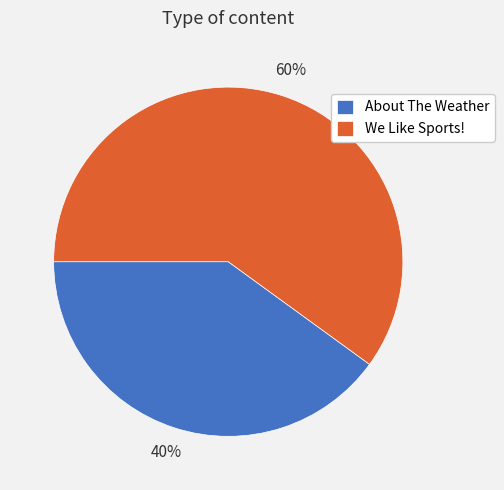

True or false: We Like Sports! accounts for 45% of the total.

False